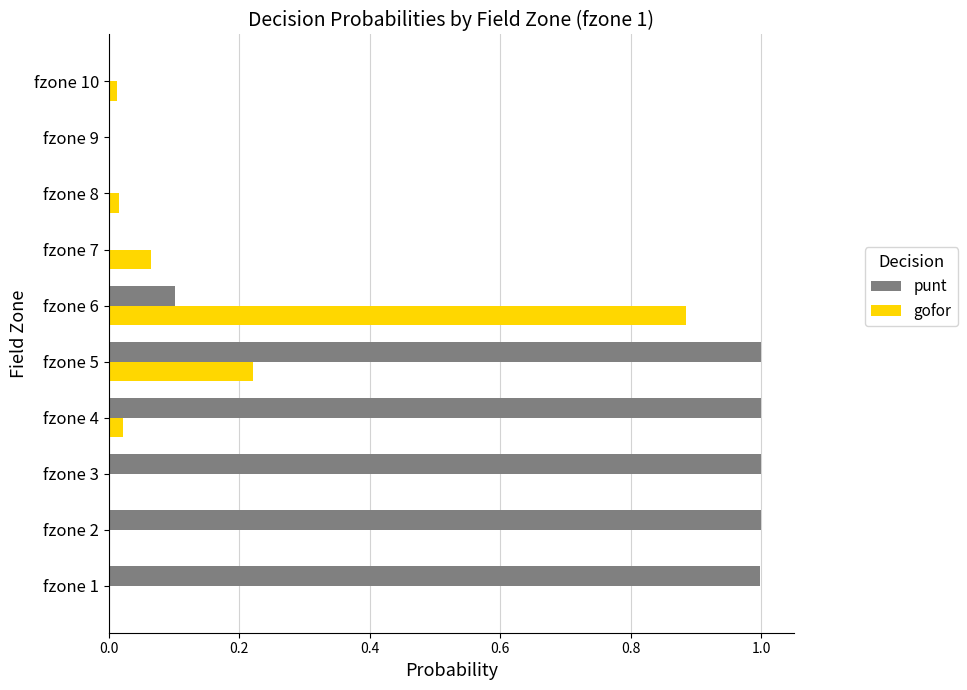

What is the total value across all series at fzone 6?

1.0